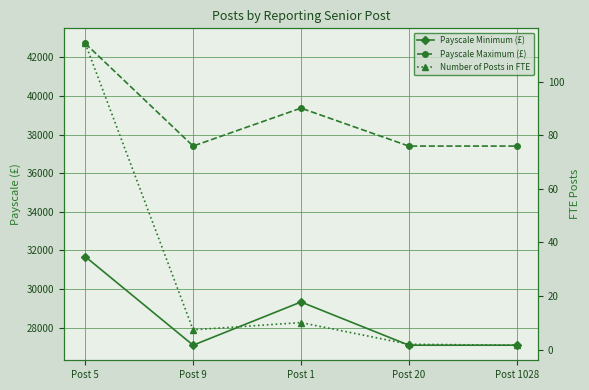

Read the Payscale Maximum (£) value at Post 9.

37404.4